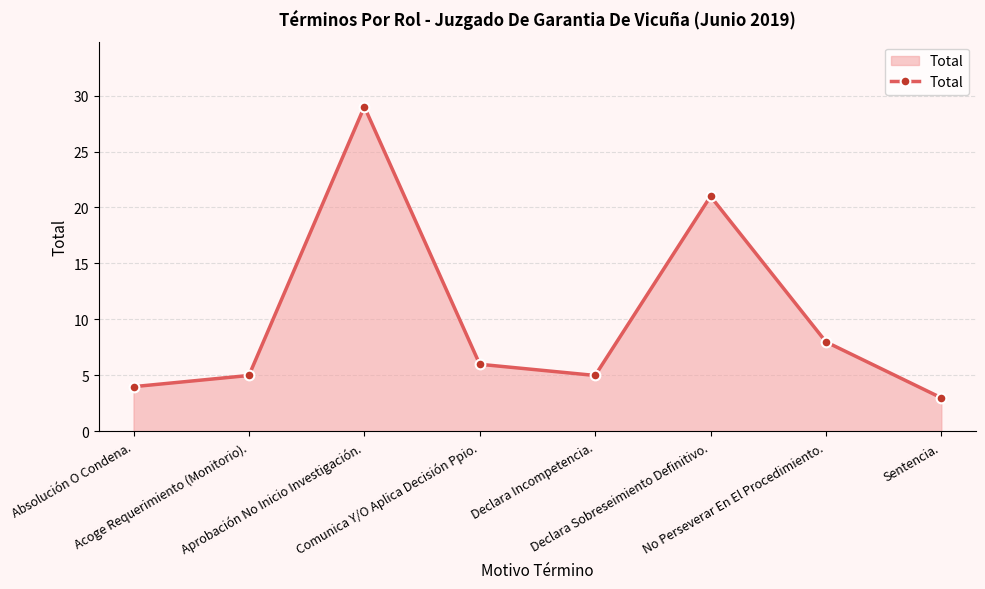

At which category does the data reach its first local valley?

Declara Incompetencia.